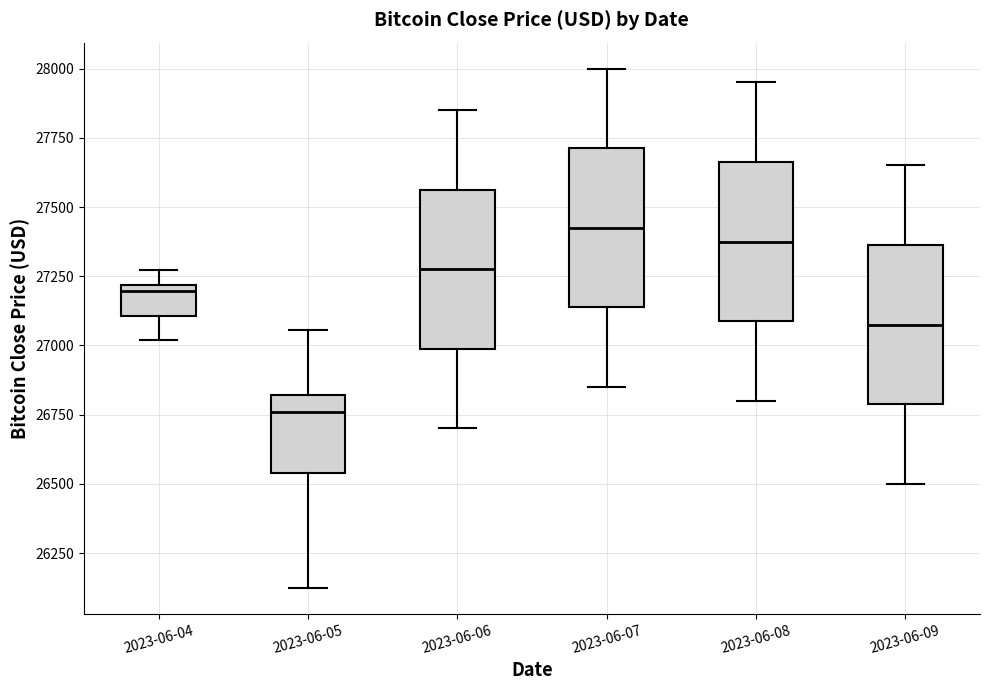

Which box's median line is the highest?

2023-06-07